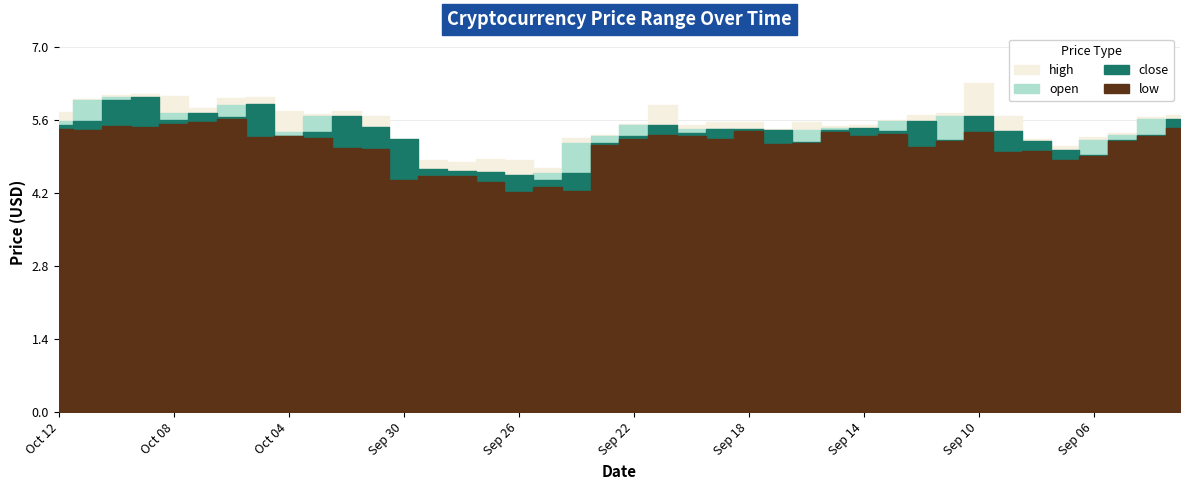

Rank the series at Sep 12 from lowest to highest value.

low, open, close, high